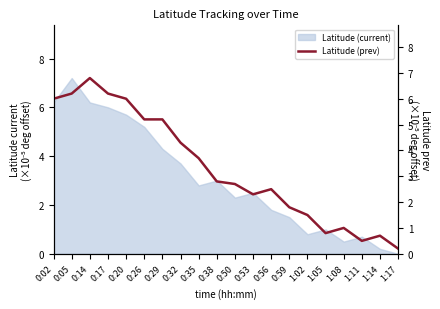

What is the label of the 7th point from the left?

0:29